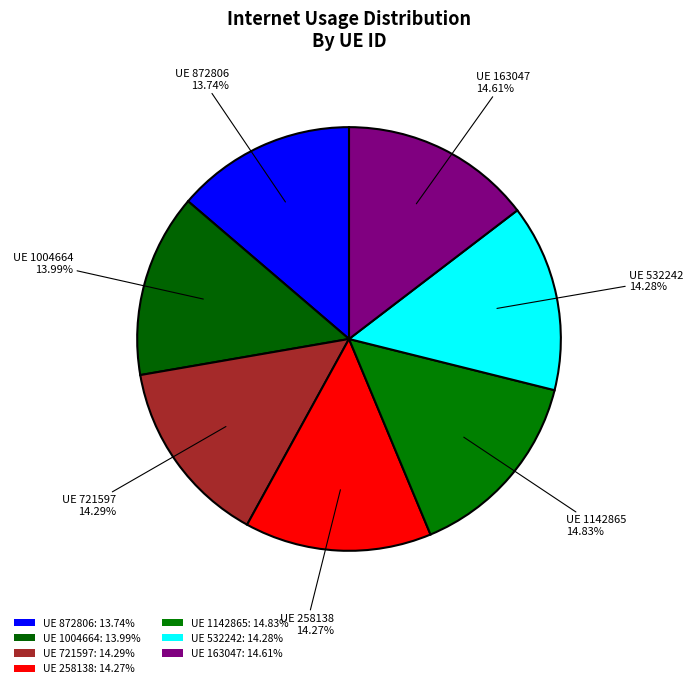

Rank the categories by value from highest to lowest.

1142865, 163047, 721597, 532242, 258138, 1004664, 872806